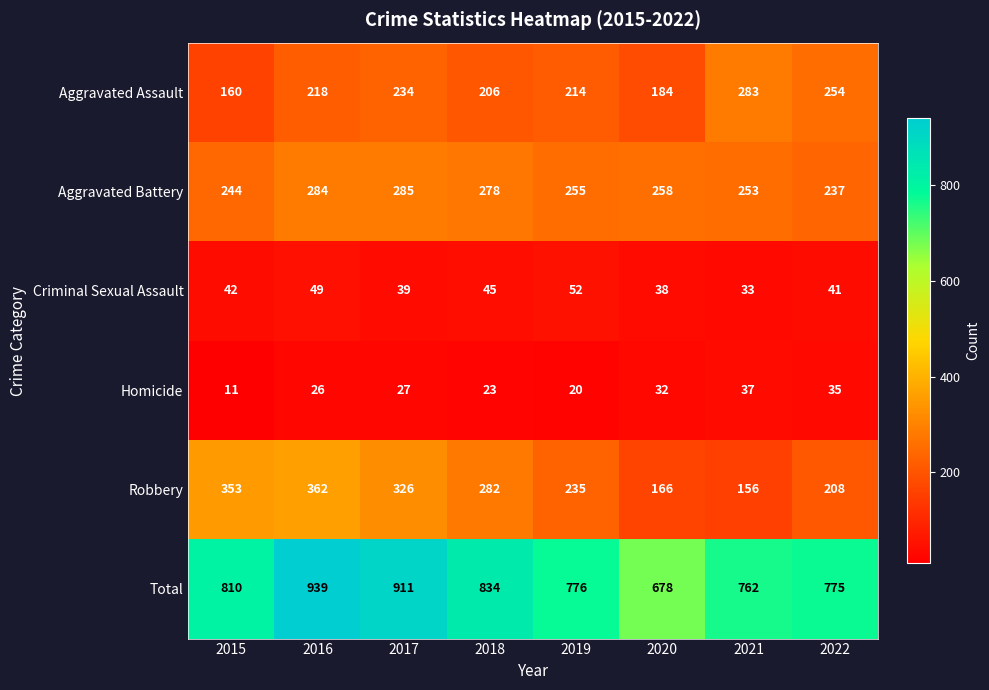

Which series has the widest spread of values?

Total